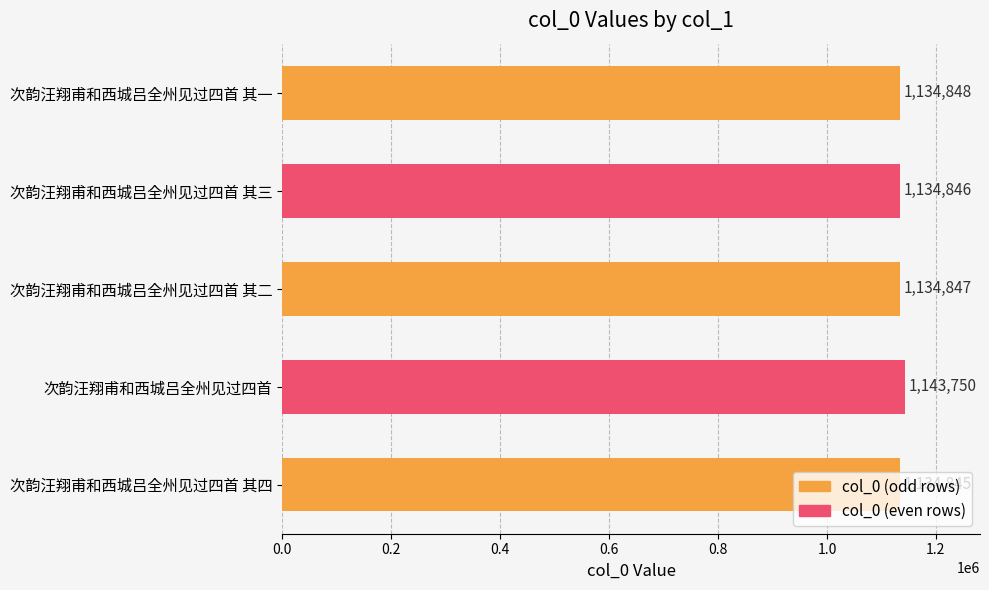

What is the ratio of the value at 次韵汪翔甫和西城吕全州见过四首 其四 to the value at 次韵汪翔甫和西城吕全州见过四首 其一?

1.0